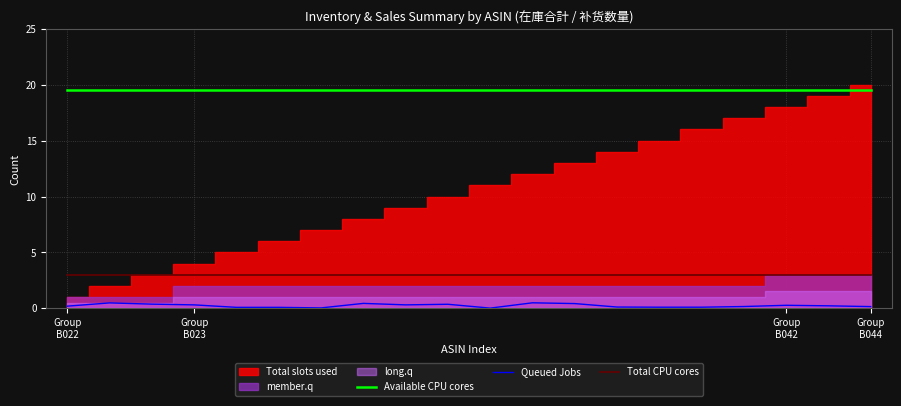

At how many categories does at least one series exceed 3?

20